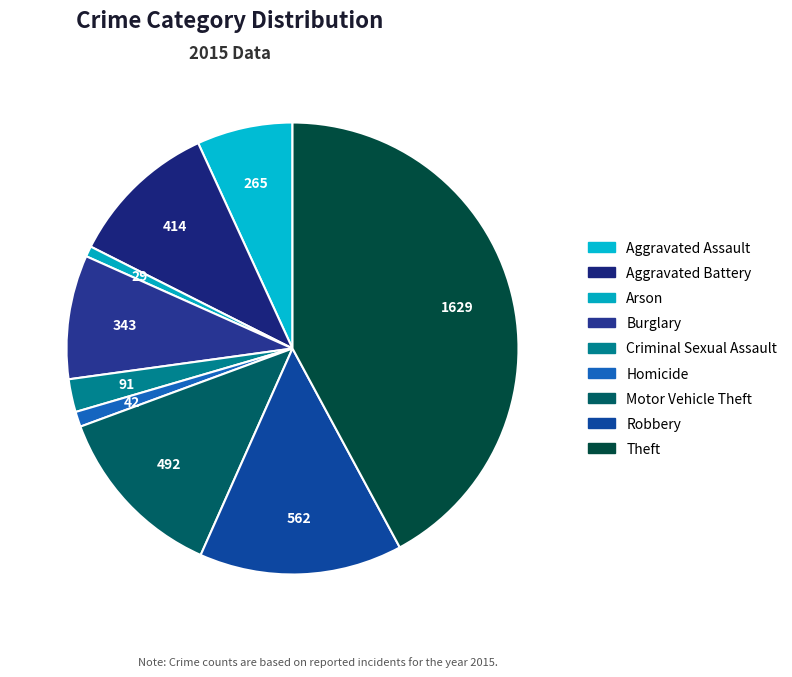

What percentage do Robbery and Criminal Sexual Assault together represent?

16.9%